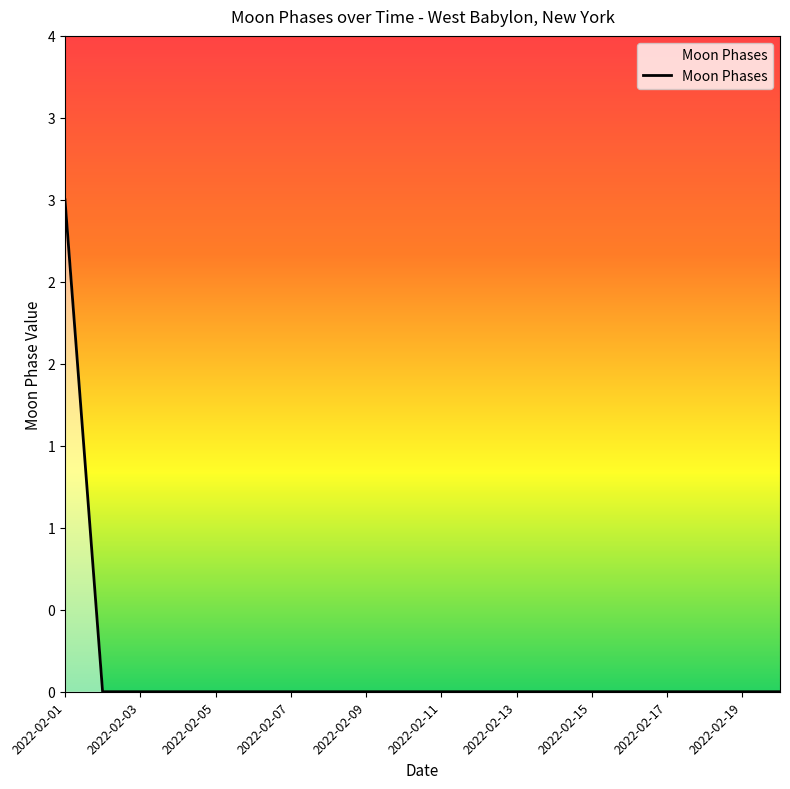

List the labels in order of value, largest first.

2022-02-01, 2022-02-02, 2022-02-03, 2022-02-04, 2022-02-05, 2022-02-06, 2022-02-07, 2022-02-08, 2022-02-09, 2022-02-10, 2022-02-11, 2022-02-12, 2022-02-13, 2022-02-14, 2022-02-15, 2022-02-16, 2022-02-17, 2022-02-18, 2022-02-19, 2022-02-20